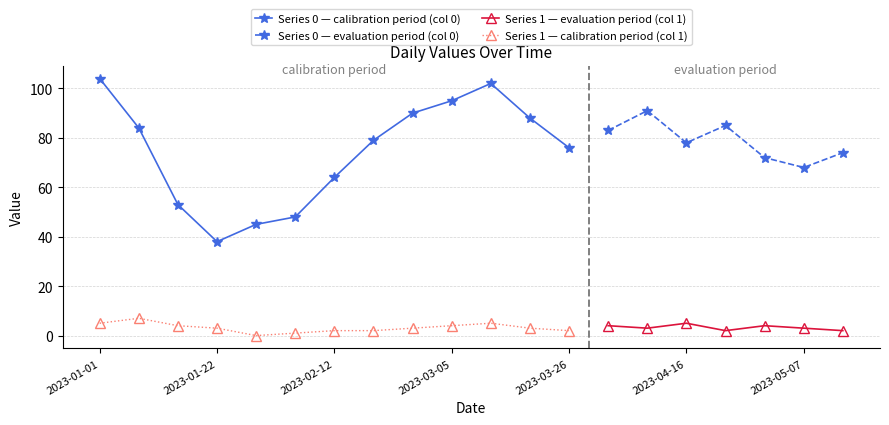

Reading left to right, list all the values displayed in this chart.

Series 0 (col 0): 2023-01-01=104	2023-01-08=84	2023-01-15=53	2023-01-22=38	2023-01-29=45	2023-02-05=48	2023-02-12=64	2023-02-19=79	2023-02-26=90	2023-03-05=95	2023-03-12=102	2023-03-19=88	2023-03-26=76	2023-04-02=83	2023-04-09=91	2023-04-16=78	2023-04-23=85	2023-04-30=72	2023-05-07=68	2023-05-14=74
Series 1 (col 1): 2023-01-01=5	2023-01-08=7	2023-01-15=4	2023-01-22=3	2023-01-29=0	2023-02-05=1	2023-02-12=2	2023-02-19=2	2023-02-26=3	2023-03-05=4	2023-03-12=5	2023-03-19=3	2023-03-26=2	2023-04-02=4	2023-04-09=3	2023-04-16=5	2023-04-23=2	2023-04-30=4	2023-05-07=3	2023-05-14=2